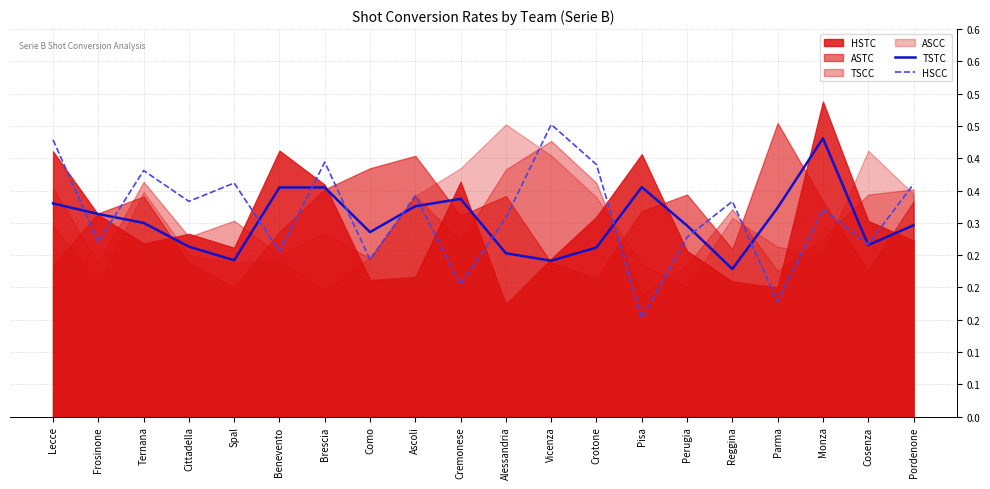

Which series has the largest total across all categories?

HSCC